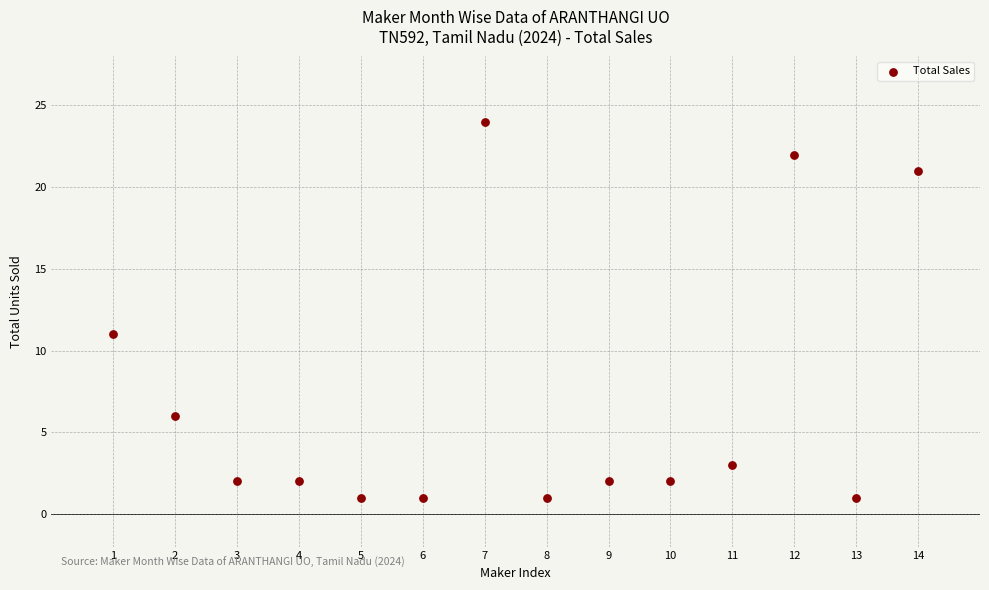

What Y value in the scatter plot is closest to 12?

11